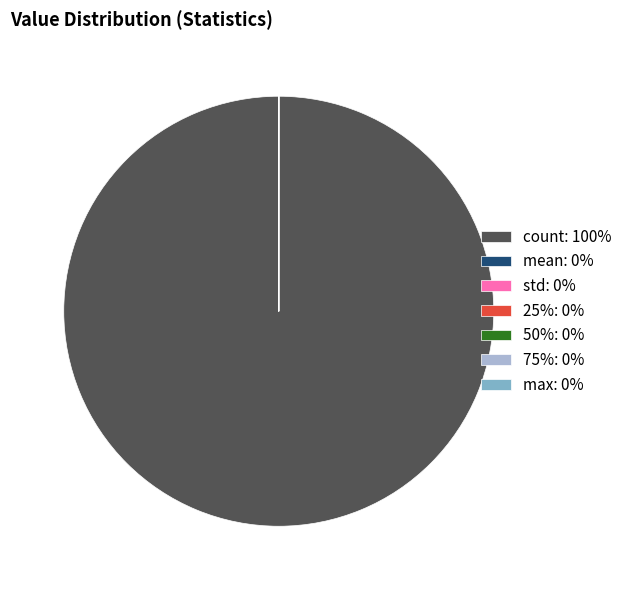

Is there any slice that represents more than half of the pie?

Yes